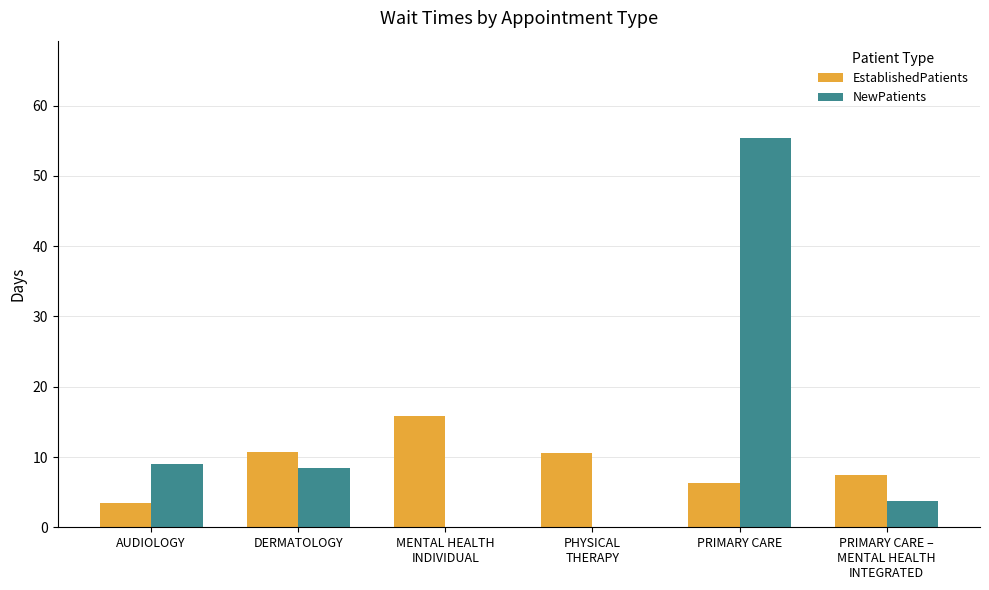

What is the highest value of the EstablishedPatients series?

15.9